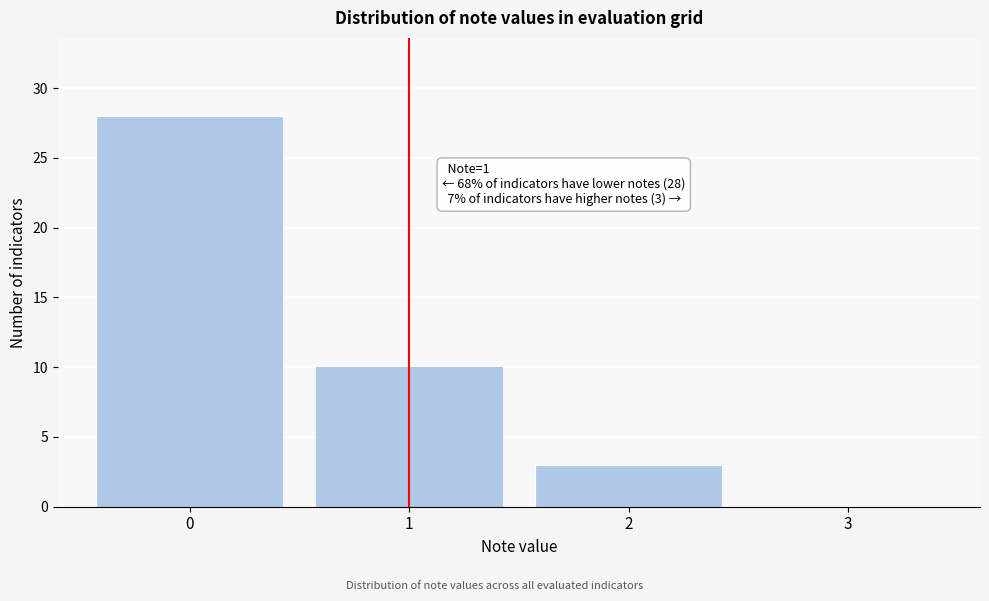

Reading left to right, transcribe all the data shown in this chart.

0=28	1=10	2=3	3=0